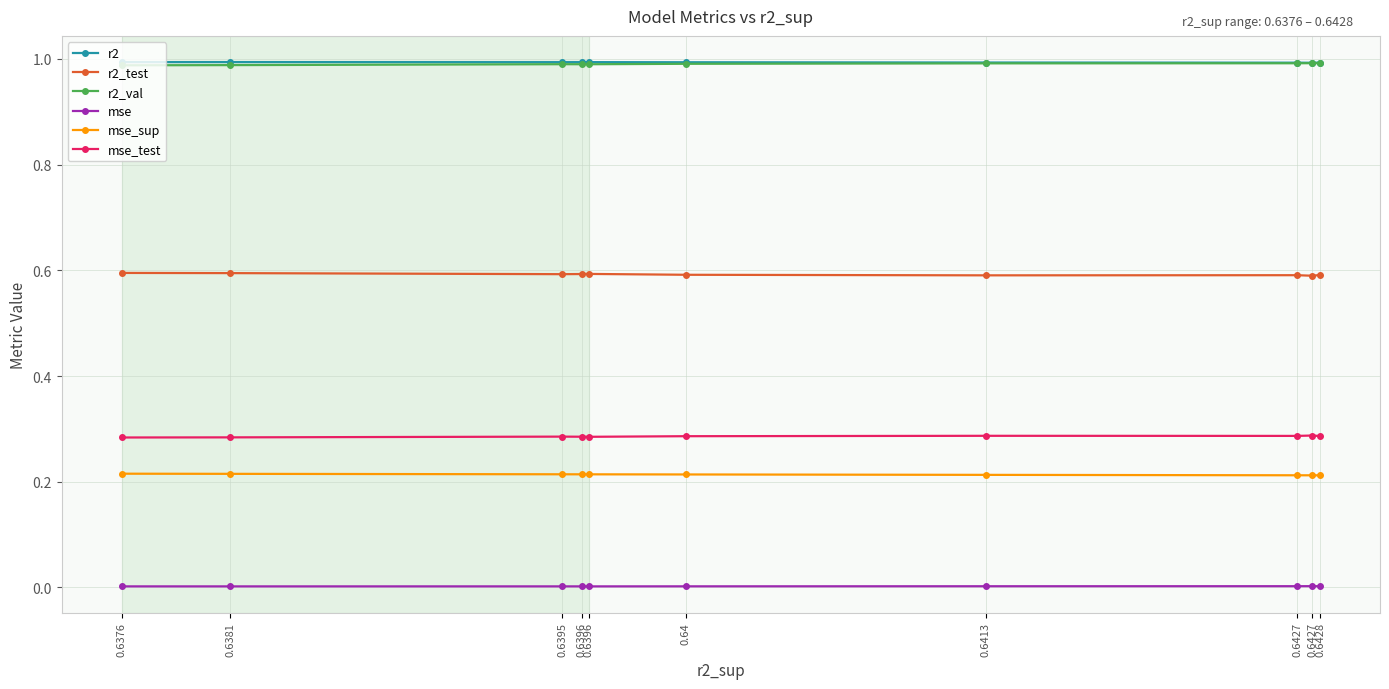

True or false: r2_test has a value of 0.6 at 0.6427.

True